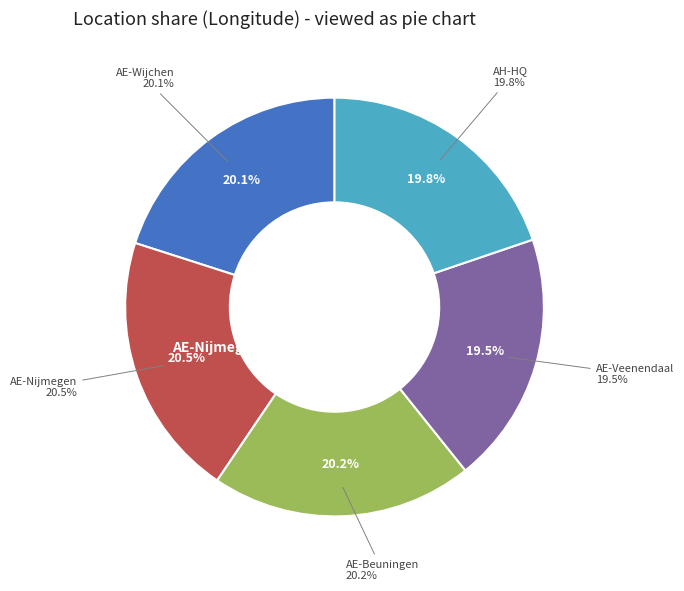

What is the largest slice in the pie chart?

AE-Nijmegen